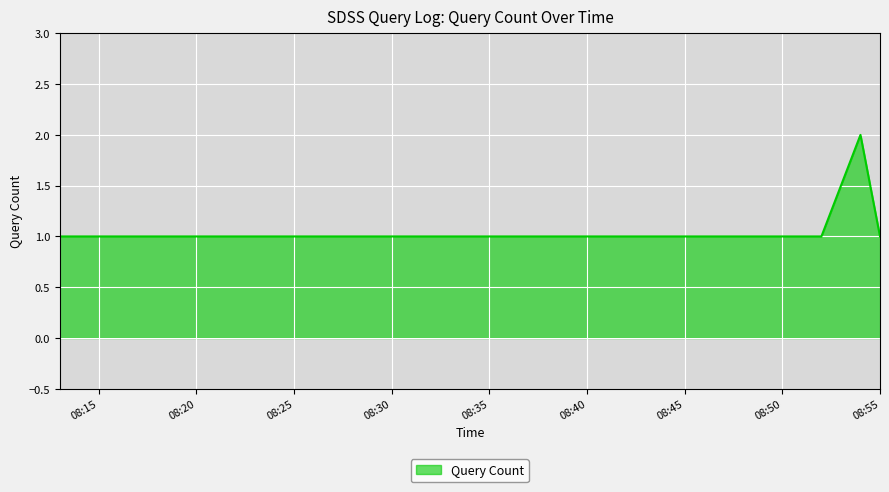

What is the sum of all values?

7